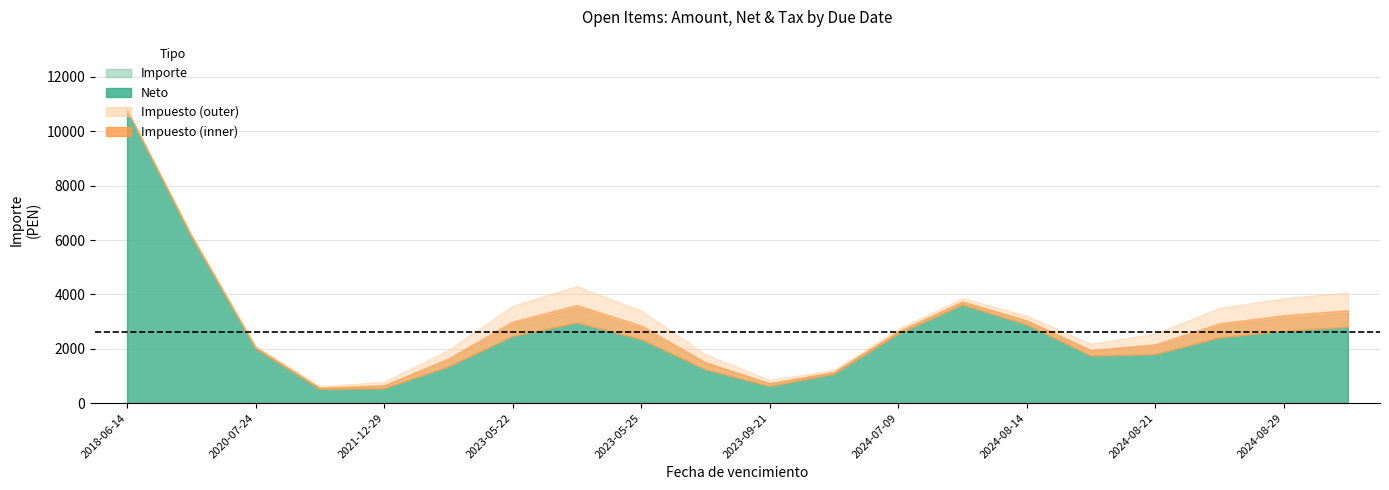

What is the total value across all series at 2024-08-23?

13310.4